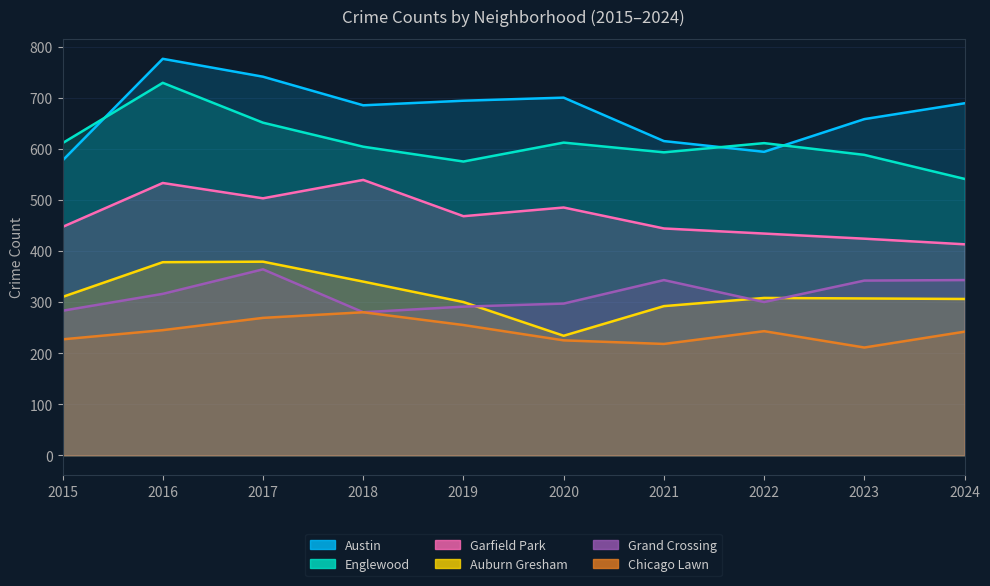

At which category is the sum across all series the highest?

2016